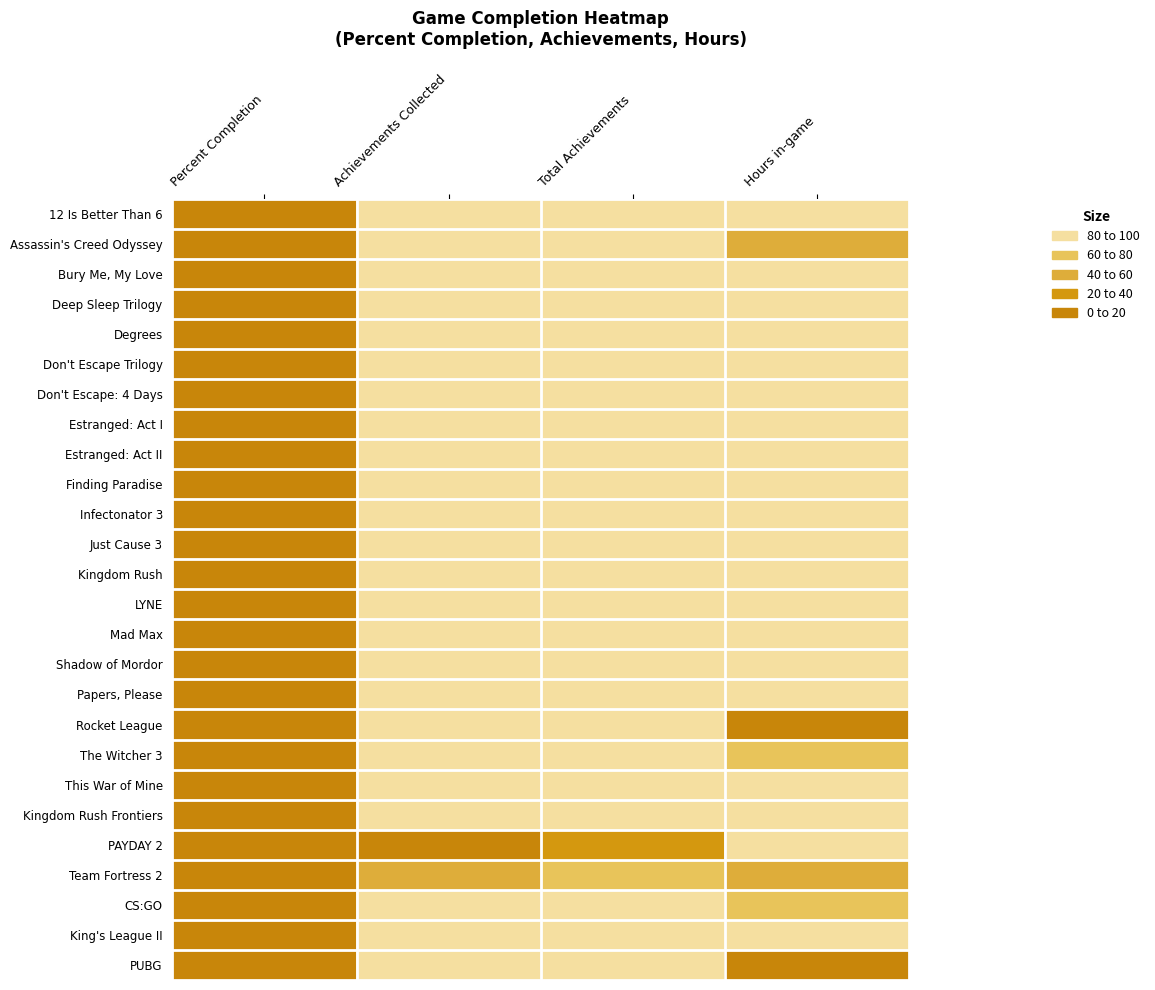

Reading right to left, list all the values displayed in this chart.

12 Is Better Than 6: Hours in-game=1.1	Total Achievements=2.5	Achievements Collected=3.8	Percent Completion=100.0
Assassin's Creed Odyssey: Hours in-game=48.4	Total Achievements=5.0	Achievements Collected=7.7	Percent Completion=100.0
Bury Me, My Love: Hours in-game=2.3	Total Achievements=1.0	Achievements Collected=1.6	Percent Completion=100.0
Deep Sleep Trilogy: Hours in-game=0.9	Total Achievements=0.6	Achievements Collected=0.9	Percent Completion=100.0
Degrees: Hours in-game=0.2	Total Achievements=2.3	Achievements Collected=3.6	Percent Completion=100.0
Don't Escape Trilogy: Hours in-game=0.9	Total Achievements=0.7	Achievements Collected=1.1	Percent Completion=100.0
Don't Escape: 4 Days: Hours in-game=3.0	Total Achievements=1.3	Achievements Collected=2.1	Percent Completion=100.0
Estranged: Act I: Hours in-game=0.4	Total Achievements=0.5	Achievements Collected=0.7	Percent Completion=100.0
Estranged: Act II: Hours in-game=1.3	Total Achievements=0.7	Achievements Collected=1.2	Percent Completion=100.0
Finding Paradise: Hours in-game=1.1	Total Achievements=0.1	Achievements Collected=0.1	Percent Completion=100.0
Infectonator 3: Hours in-game=7.0	Total Achievements=2.2	Achievements Collected=3.4	Percent Completion=100.0
Just Cause 3: Hours in-game=13.4	Total Achievements=3.5	Achievements Collected=5.5	Percent Completion=100.0
Kingdom Rush: Hours in-game=7.5	Total Achievements=3.9	Achievements Collected=6.1	Percent Completion=100.0
LYNE: Hours in-game=0.5	Total Achievements=1.8	Achievements Collected=2.7	Percent Completion=100.0
Mad Max: Hours in-game=12.7	Total Achievements=2.6	Achievements Collected=4.1	Percent Completion=100.0
Shadow of Mordor: Hours in-game=9.1	Total Achievements=3.9	Achievements Collected=6.1	Percent Completion=100.0
Papers, Please: Hours in-game=1.4	Total Achievements=0.7	Achievements Collected=1.1	Percent Completion=100.0
Rocket League: Hours in-game=100.0	Total Achievements=4.7	Achievements Collected=7.3	Percent Completion=100.0
The Witcher 3: Hours in-game=36.0	Total Achievements=4.2	Achievements Collected=6.5	Percent Completion=100.0
This War of Mine: Hours in-game=19.7	Total Achievements=2.9	Achievements Collected=4.6	Percent Completion=100.0
Kingdom Rush Frontiers: Hours in-game=12.5	Total Achievements=4.5	Achievements Collected=7.0	Percent Completion=98.8
PAYDAY 2: Hours in-game=2.0	Total Achievements=64.3	Achievements Collected=95.2	Percent Completion=95.2
Team Fortress 2: Hours in-game=46.6	Total Achievements=27.7	Achievements Collected=40.8	Percent Completion=94.8
CS:GO: Hours in-game=33.9	Total Achievements=8.9	Achievements Collected=11.9	Percent Completion=86.2
King's League II: Hours in-game=4.8	Total Achievements=2.1	Achievements Collected=2.7	Percent Completion=84.6
PUBG: Hours in-game=99.6	Total Achievements=2.0	Achievements Collected=2.6	Percent Completion=83.8